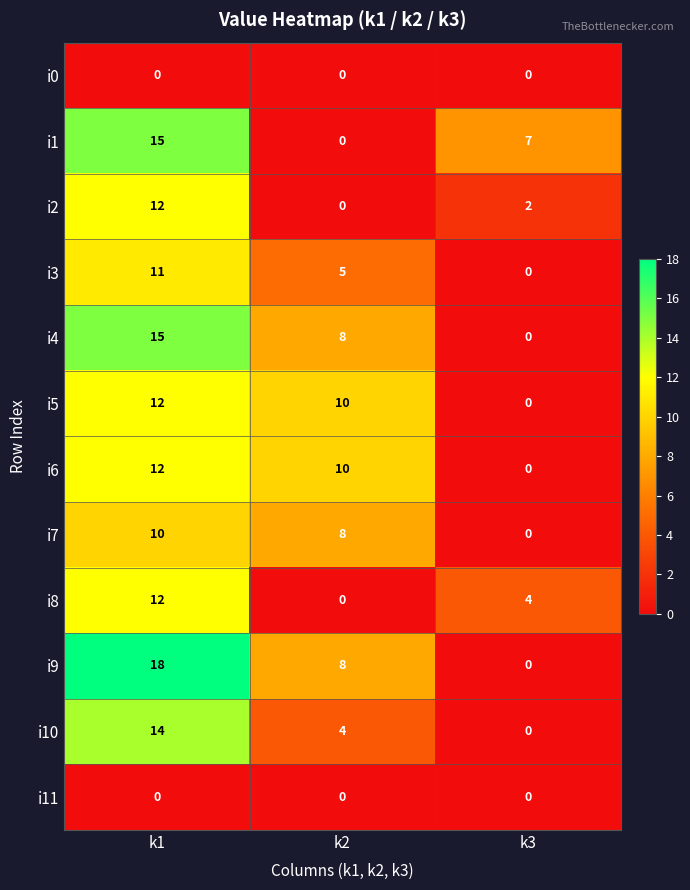

At which label does i9 reach its peak?

k1